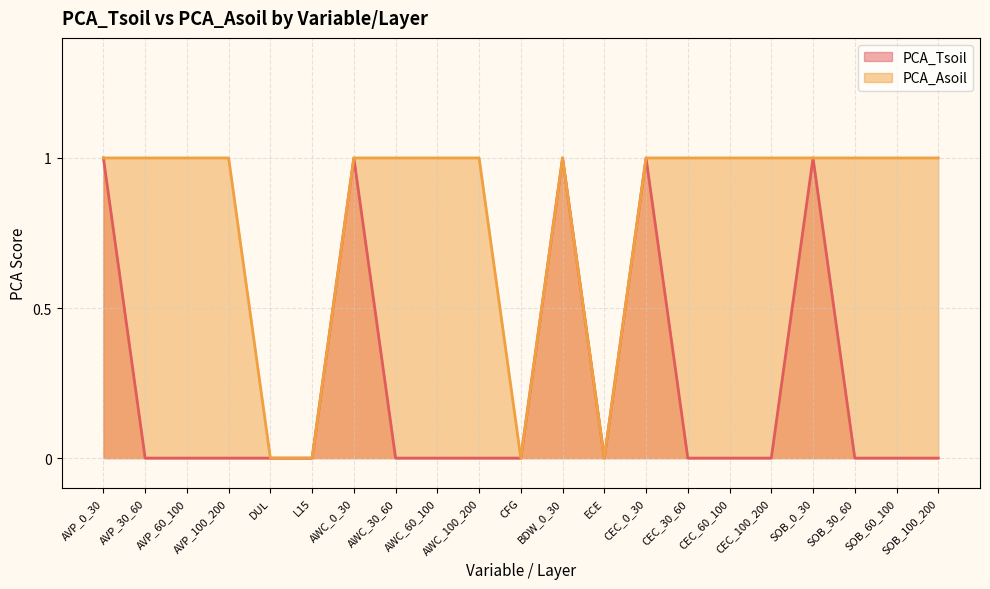

List the series in order of their peak value, lowest first.

PCA_Tsoil, PCA_Asoil